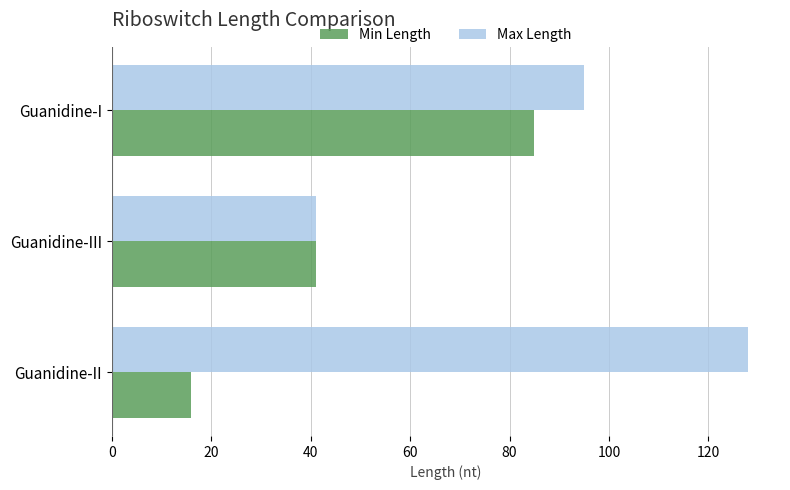

What is the sum of the Min Length values at Guanidine-III and Guanidine-II?

57